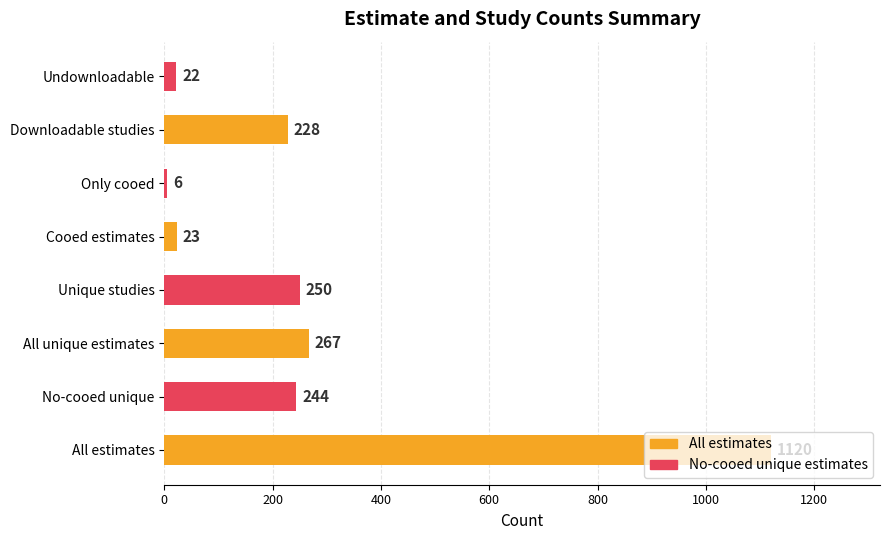

What is the change in value from No-cooed unique to Cooed estimates?

-221